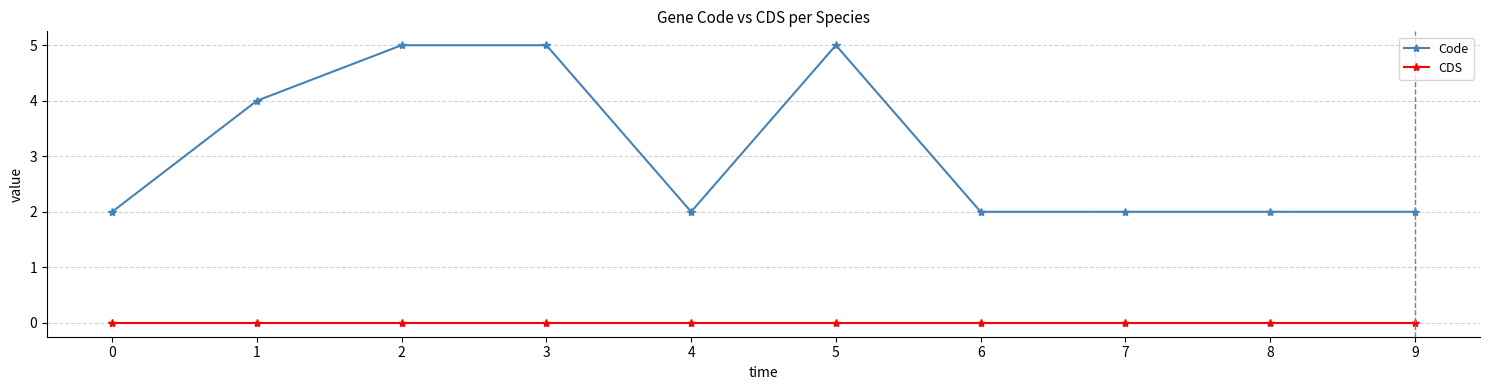

Reading right to left, extract all data points from this chart.

Code: 2	2	2	2	5	2	5	5	4	2
CDS: 0	0	0	0	0	0	0	0	0	0